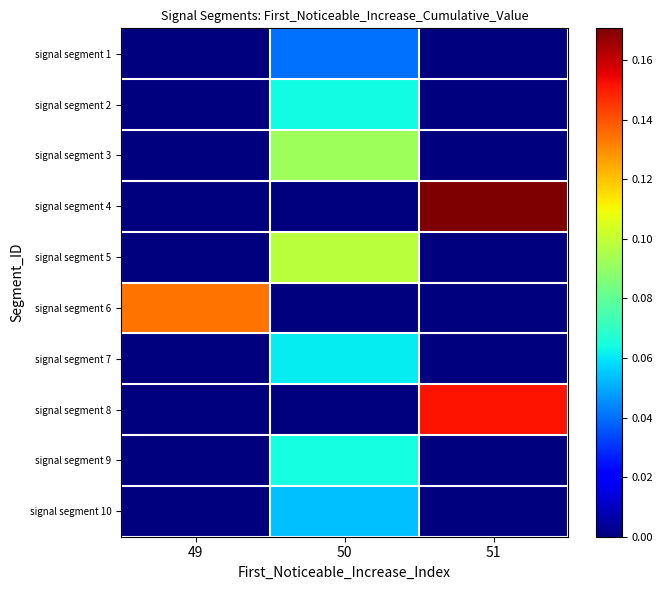

What is the maximum value shown in the chart?

0.2